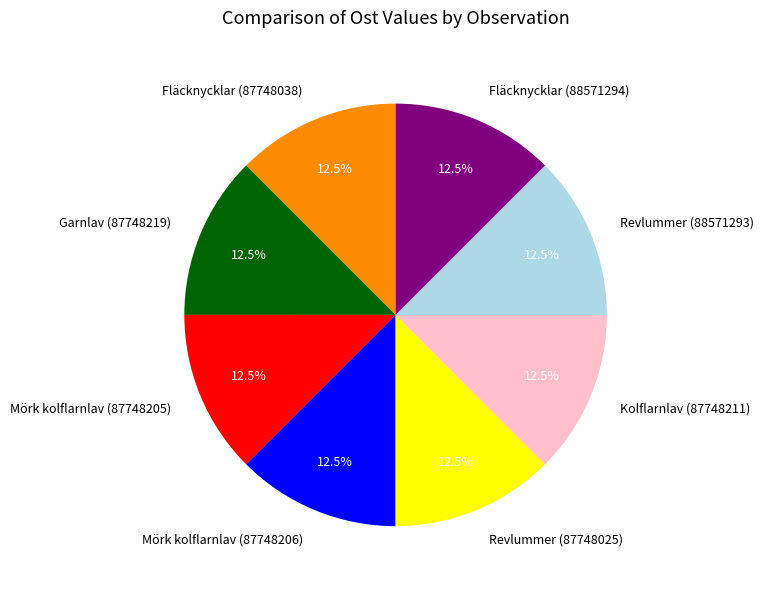

What is the ratio of the value at Revlummer (88571293) to the value at Garnlav (87748219)?

1.0